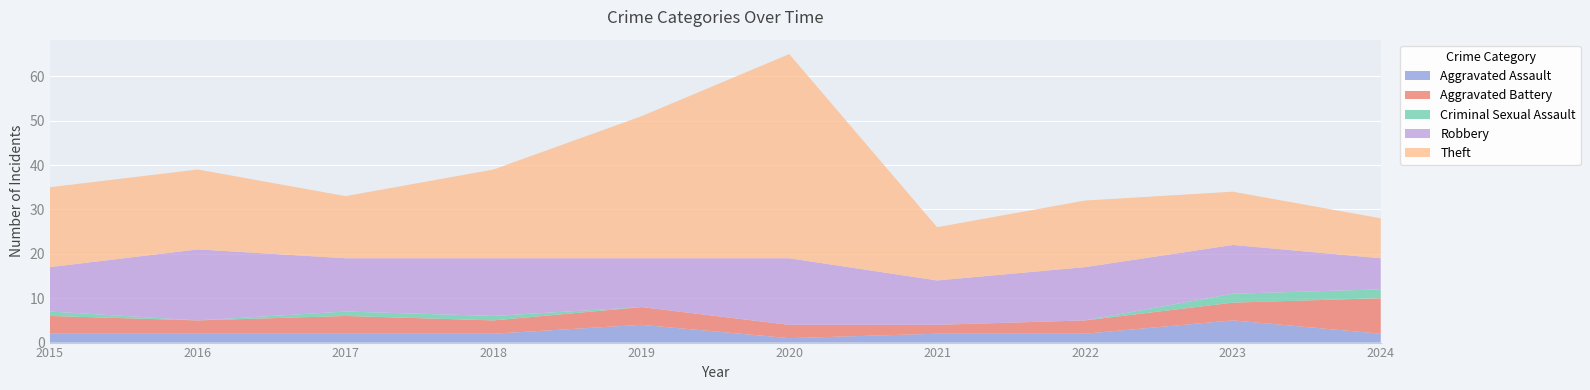

Reading left to right, list all the values displayed in this chart.

Aggravated Assault: 2015=2	2016=2	2017=2	2018=2	2019=4	2020=1	2021=2	2022=2	2023=5	2024=2
Aggravated Battery: 2015=4	2016=3	2017=4	2018=3	2019=4	2020=3	2021=2	2022=3	2023=4	2024=8
Criminal Sexual Assault: 2015=1	2016=0	2017=1	2018=1	2019=0	2020=0	2021=0	2022=0	2023=2	2024=2
Robbery: 2015=10	2016=16	2017=12	2018=13	2019=11	2020=15	2021=10	2022=12	2023=11	2024=7
Theft: 2015=18	2016=18	2017=14	2018=20	2019=32	2020=46	2021=12	2022=15	2023=12	2024=9